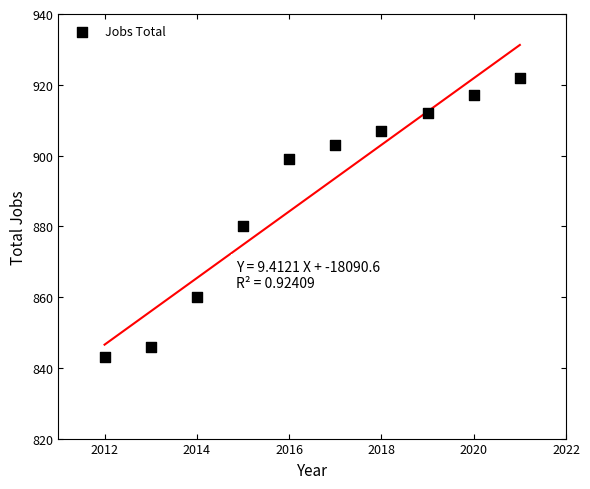

What Y value in the scatter plot is closest to 882?

880